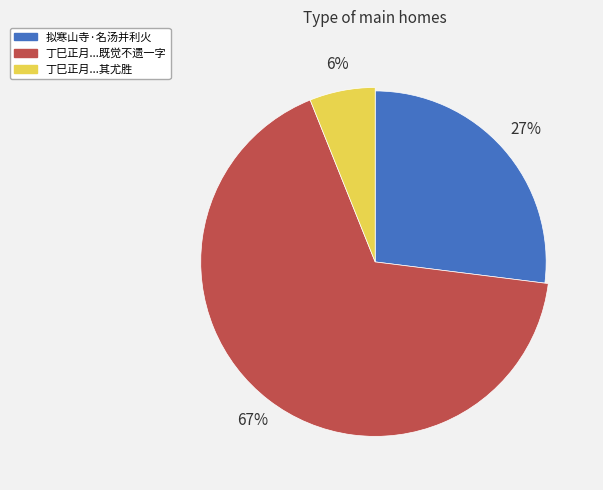

Combined, do 丁巳正月二日鸡初鸣梦至一山寺名凤山其尤胜处曰咮轩予为赋诗既觉不遗一字 and 拟寒山寺·名汤并利火 account for over 50%?

Yes